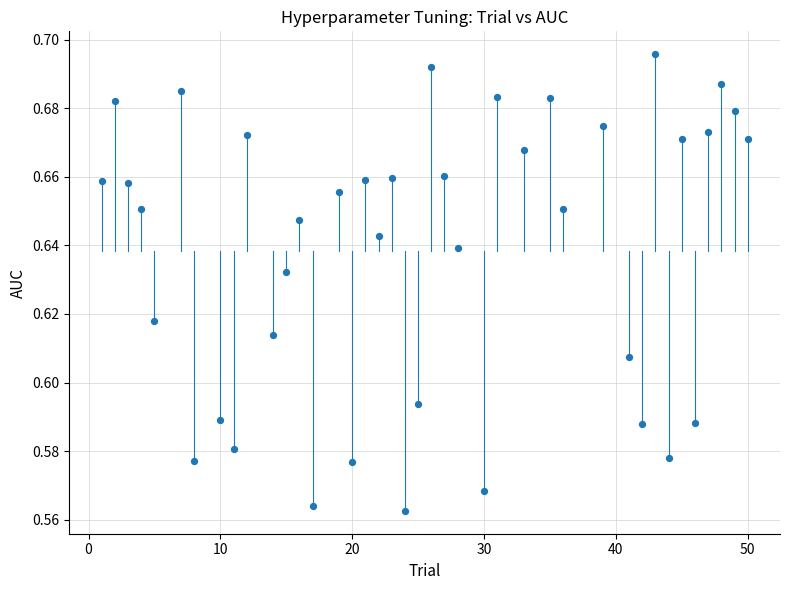

What is the range of X values (max minus min)?

49.0